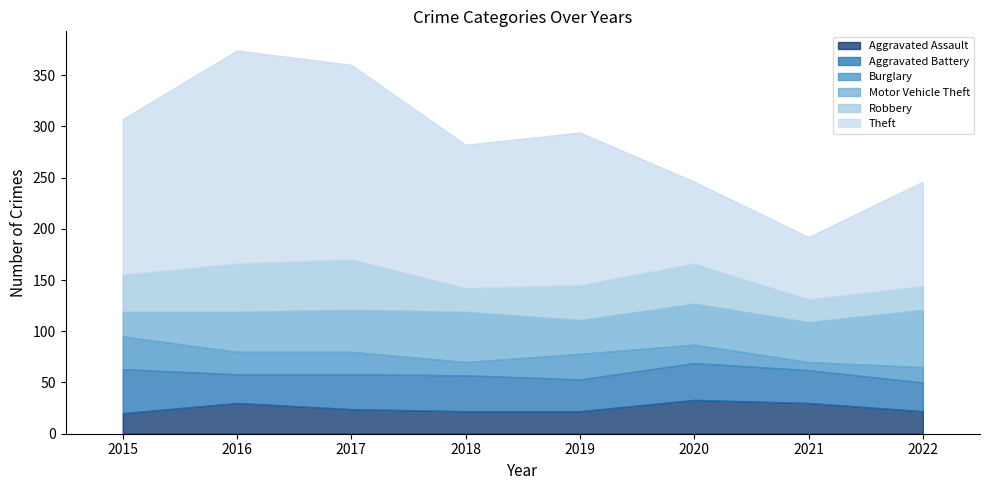

Which series has the largest range (max minus min)?

Theft